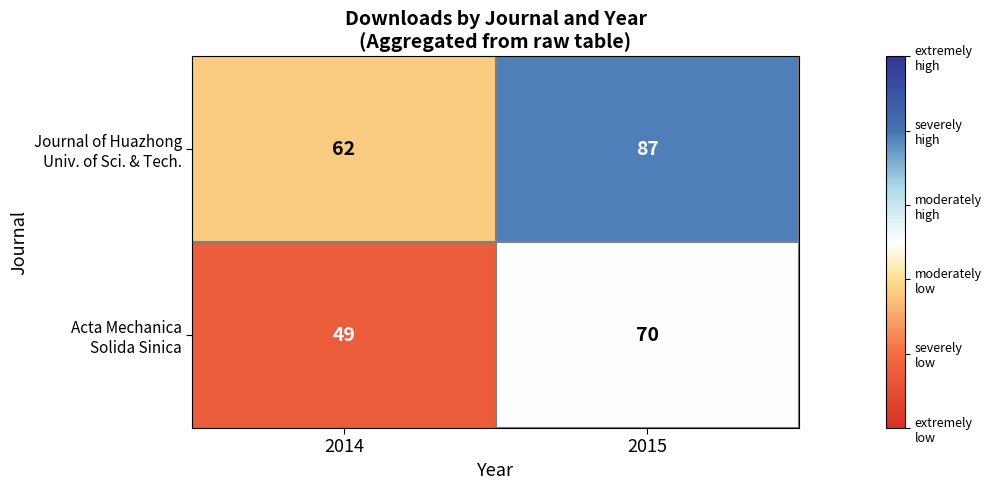

What is the maximum value shown in the chart?

87